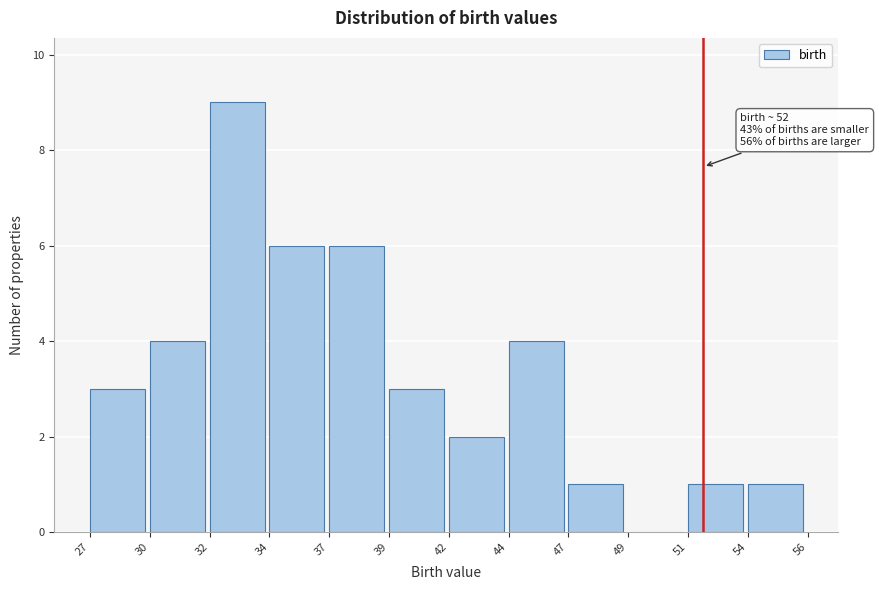

Reading left to right, what are all the values shown in this chart?

27=3	30=4	32=9	34=6	37=6	39=3	42=2	44=4	47=1	49=0	51=1	54=1